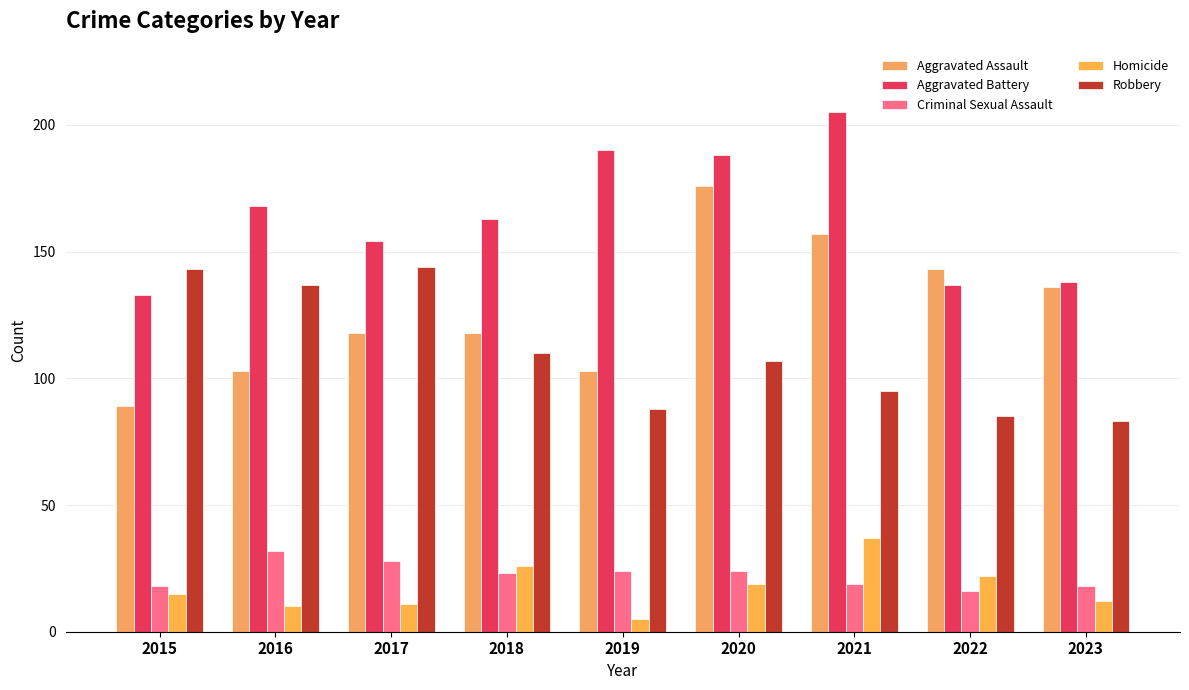

What is the difference between the maximum and minimum values in the Criminal Sexual Assault series?

16